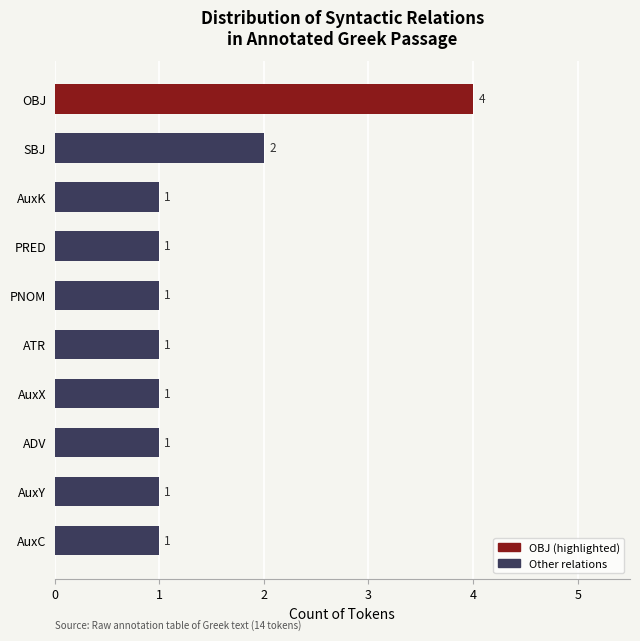

At which label is the value closest to 2?

SBJ